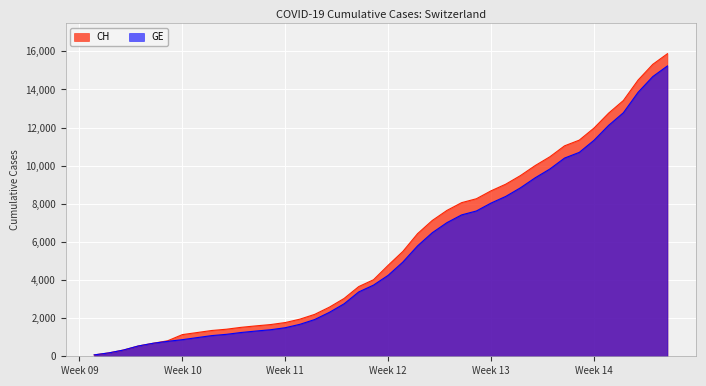

Does the chart display data point markers on the line(s)?

No